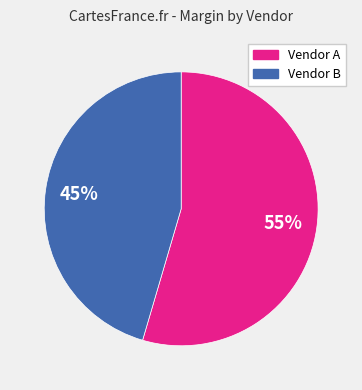

To the nearest percent, what is the combined percentage of Vendor B and Vendor A?

100%